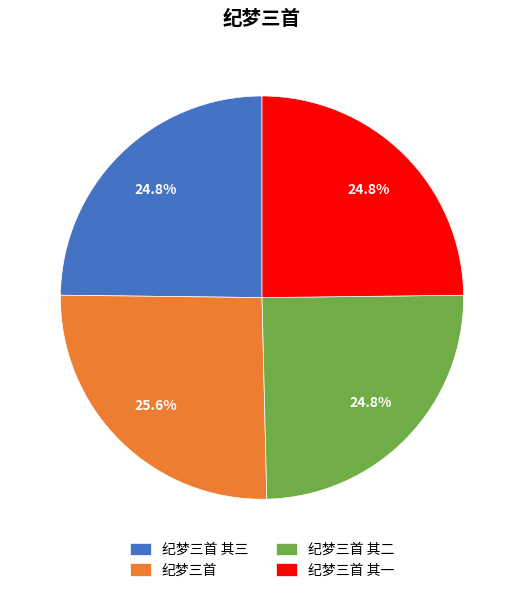

What is the ratio of the value at 纪梦三首 其一 to the value at 纪梦三首?

1.0